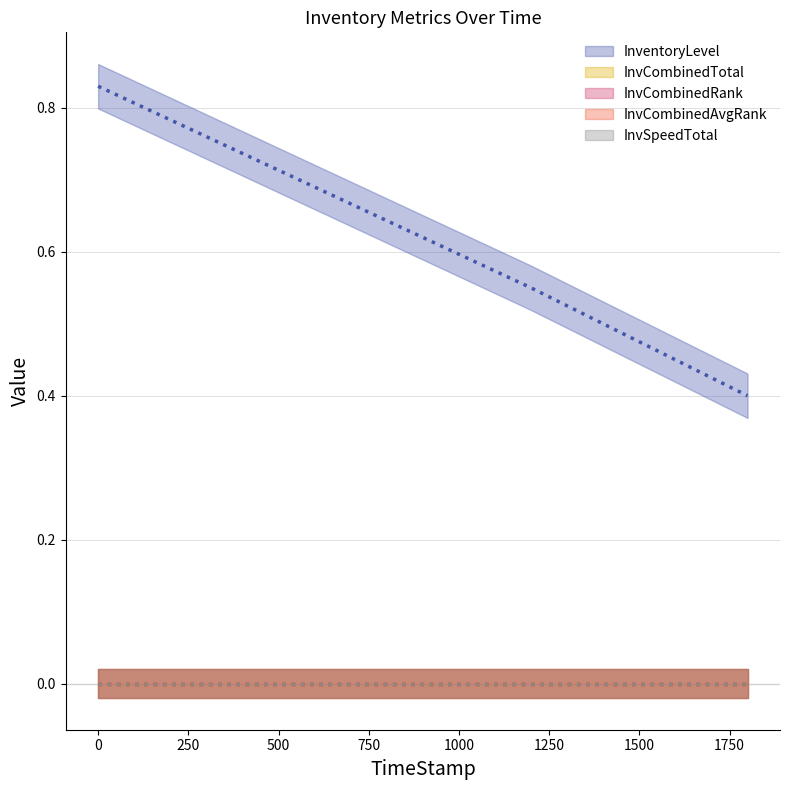

How many data points does each series have?

4